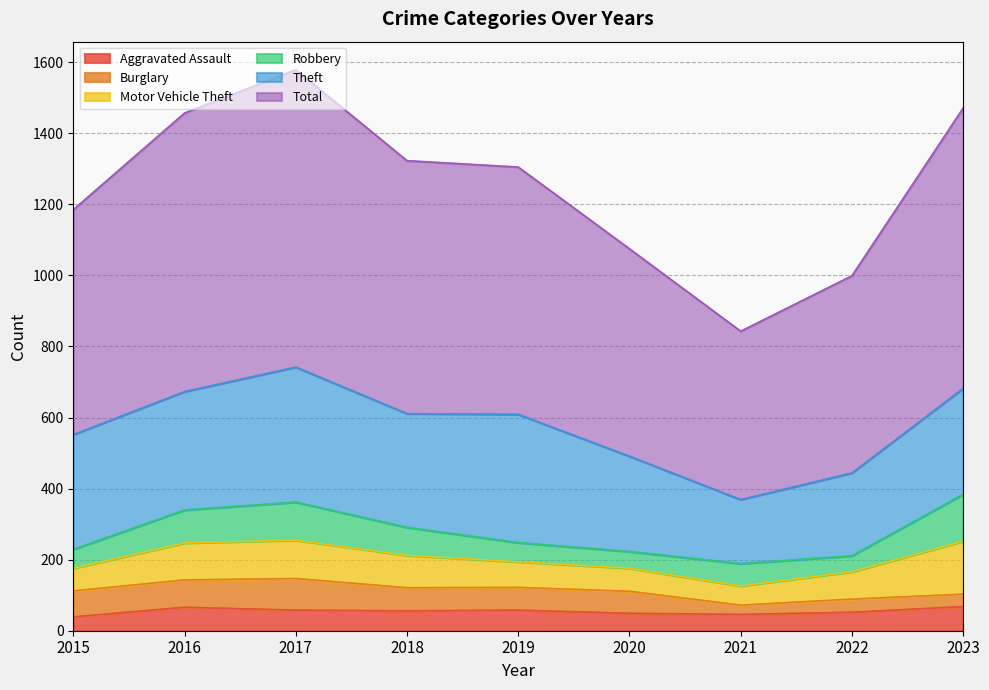

Which series has the largest total across all categories?

Total